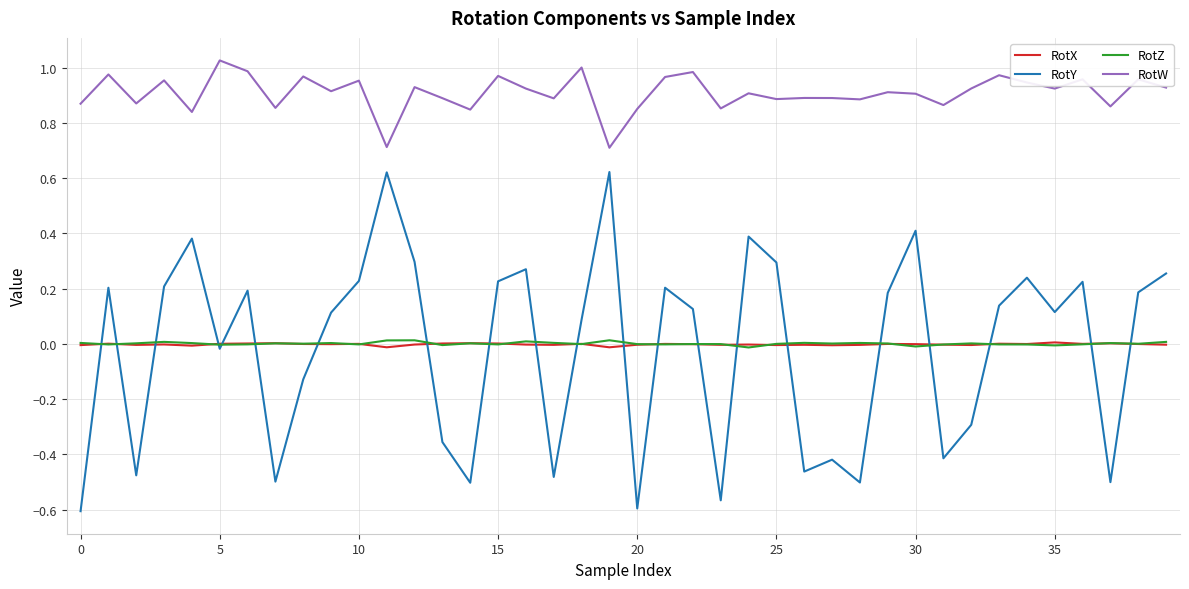

Which series has the widest spread of values?

RotY